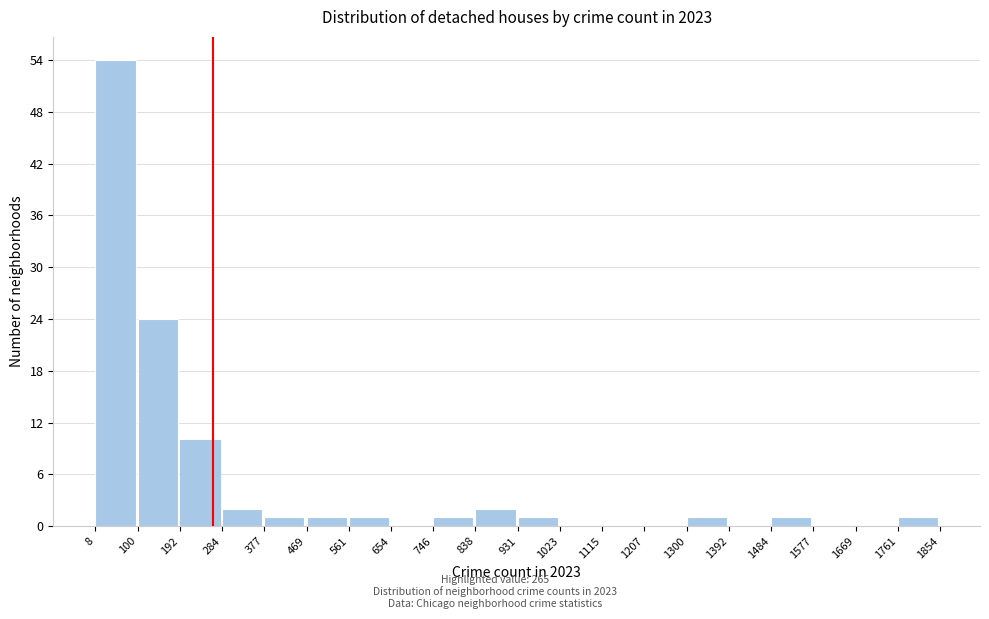

Reading left to right, transcribe this chart: for each bar, give the range it covers on the x-axis and its height. The values are not printed on the chart, so give them approximately, as read against the axis.

8 to 100: 54
100 to 192: 24
192 to 284: 10
284 to 377: 2
377 to 469: 1
469 to 561: 1
561 to 654: 1
654 to 746: 0
746 to 838: 1
838 to 931: 2
931 to 1023: 1
1023 to 1115: 0
1115 to 1207: 0
1207 to 1300: 0
1300 to 1392: 1
1392 to 1484: 0
1484 to 1577: 1
1577 to 1669: 0
1669 to 1761: 0
1761 to 1854: 1